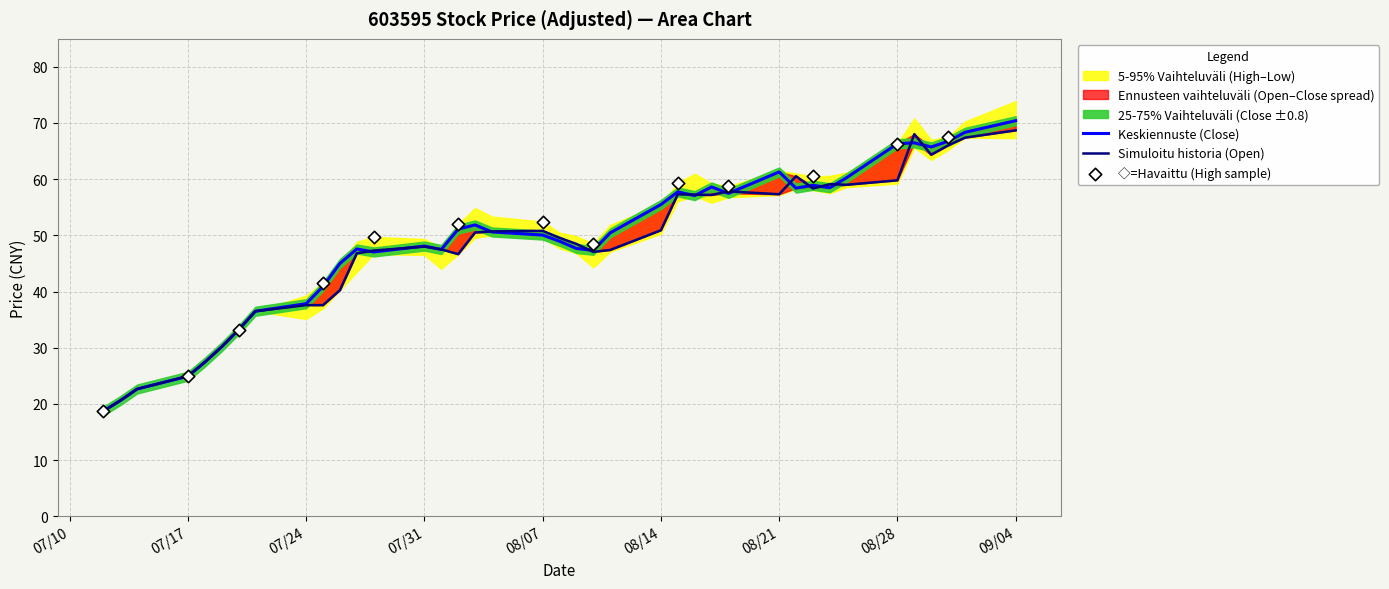

Which series contains the highest Y value?

Close